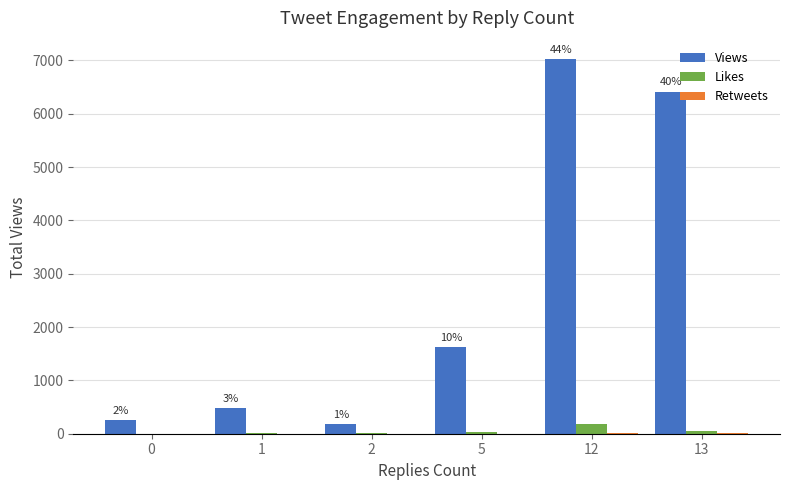

Which series has the largest total across all categories?

Views